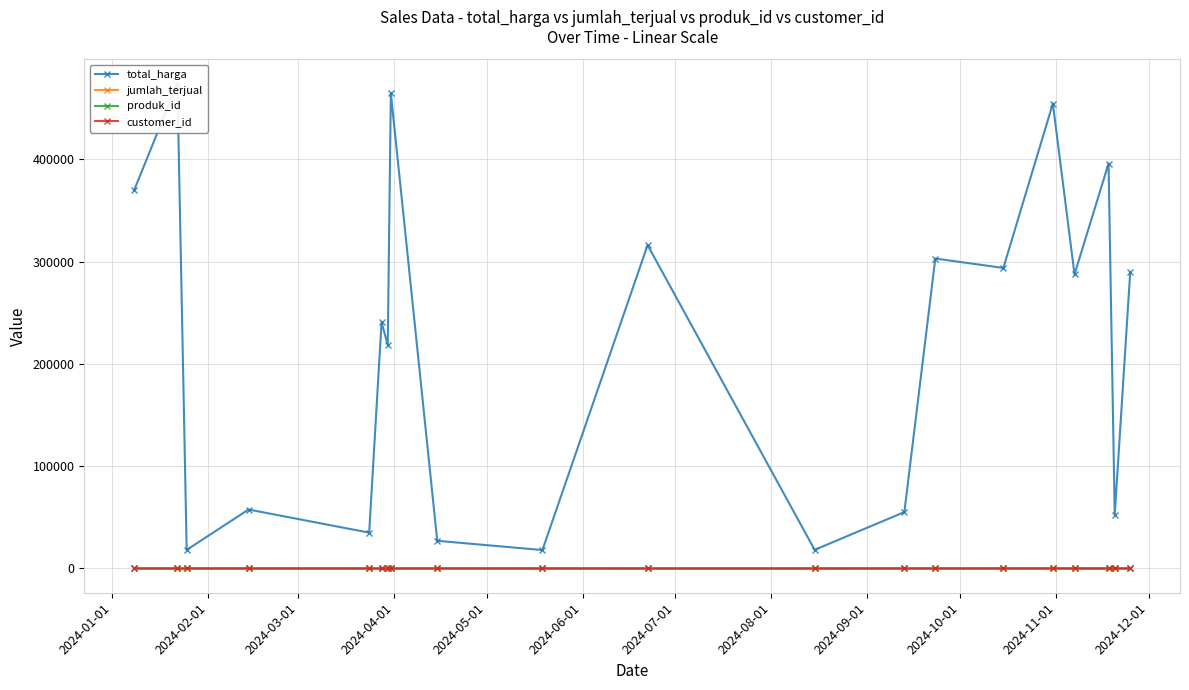

True or false: jumlah_terjual has more than 2 interior local peaks.

True